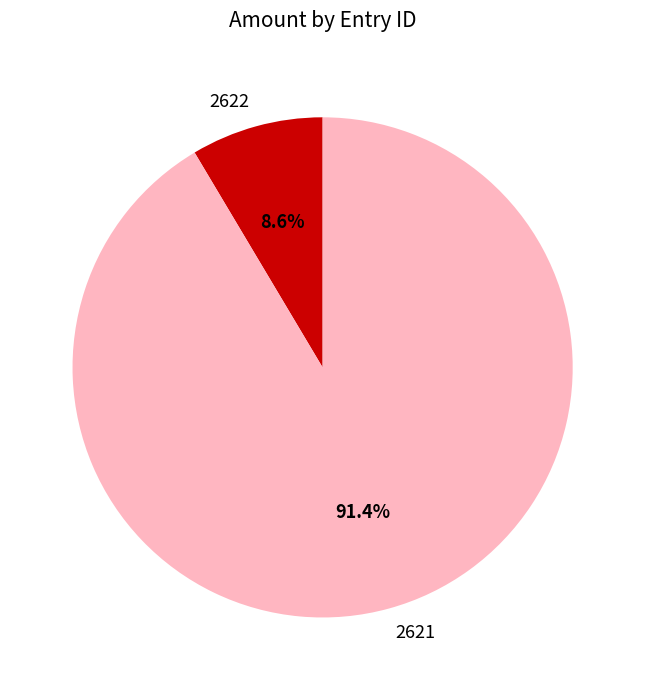

What percentage is NOT represented by 2621?

8.6%